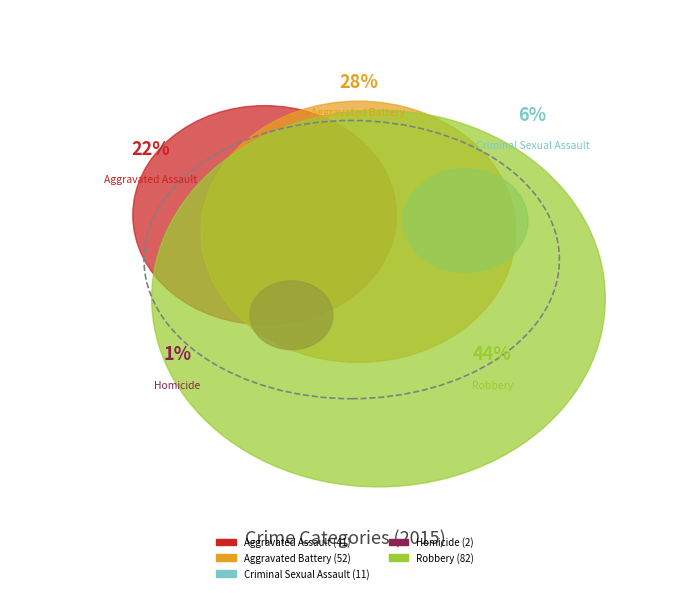

Does any single category account for the majority?

No